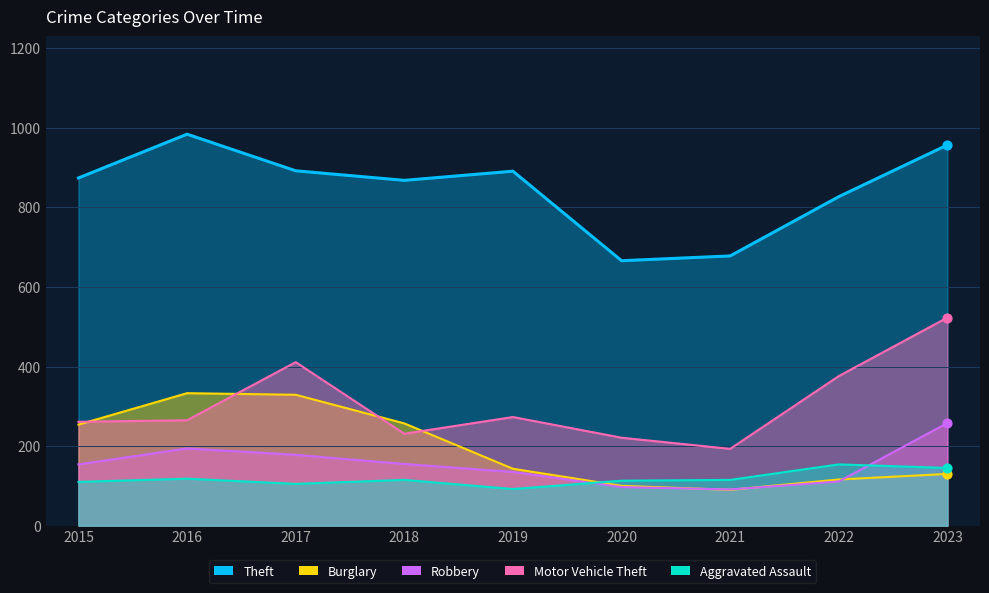

What is the total value across all series at 2016?

1894